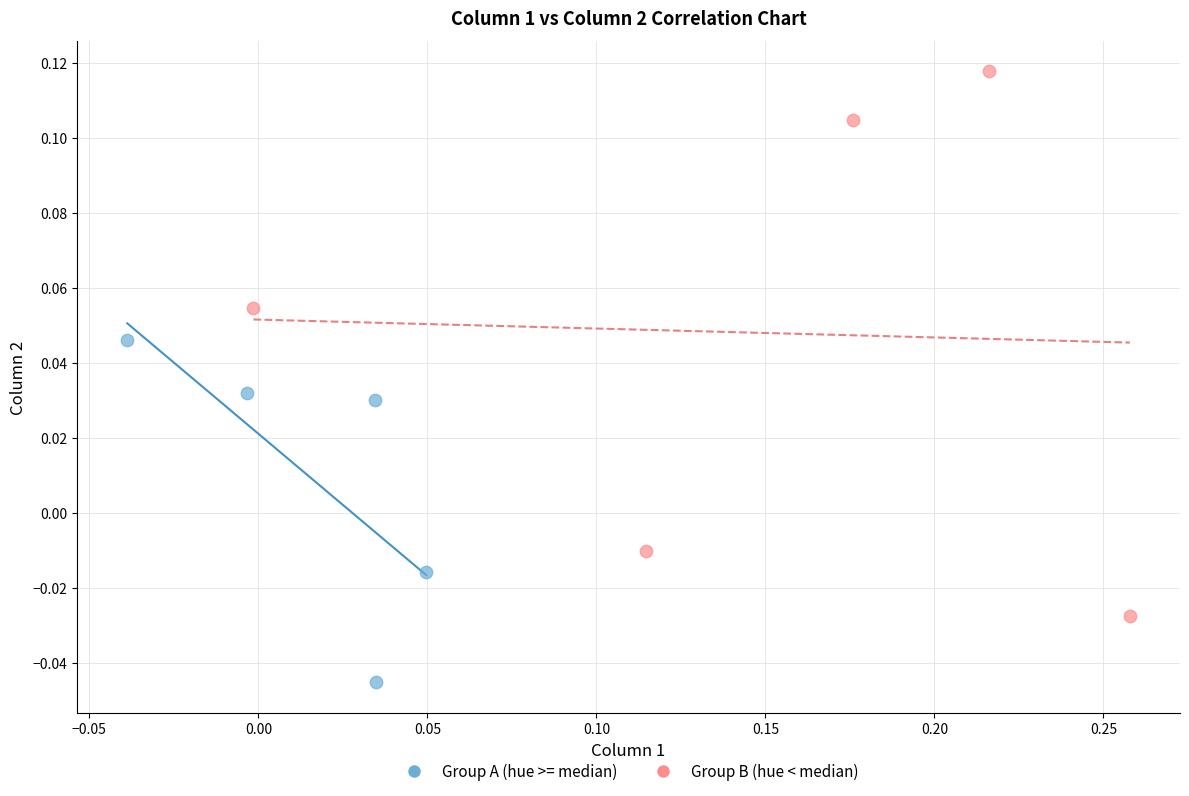

Which series has the widest spread of Y values?

Group B (hue < median)